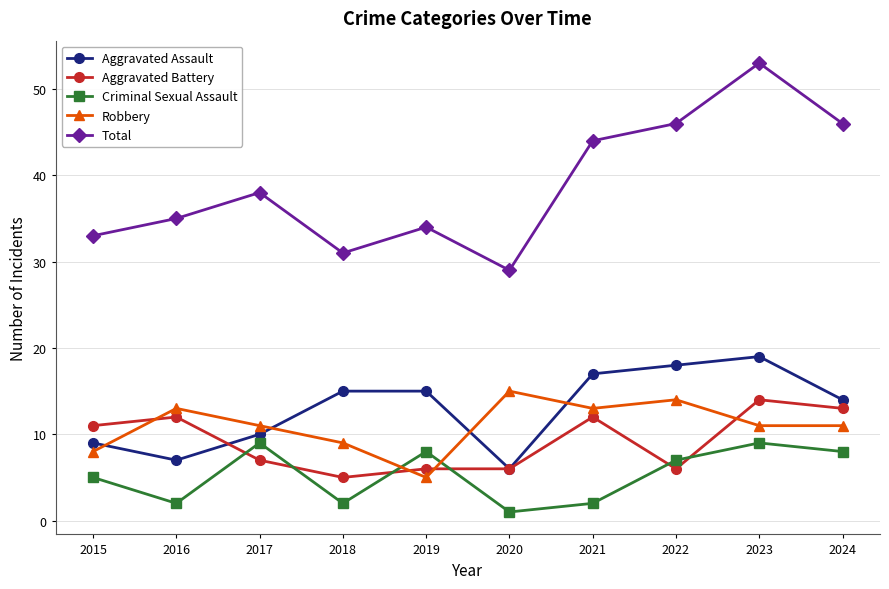

Read the Aggravated Assault value at 2021, to the nearest 5.

15